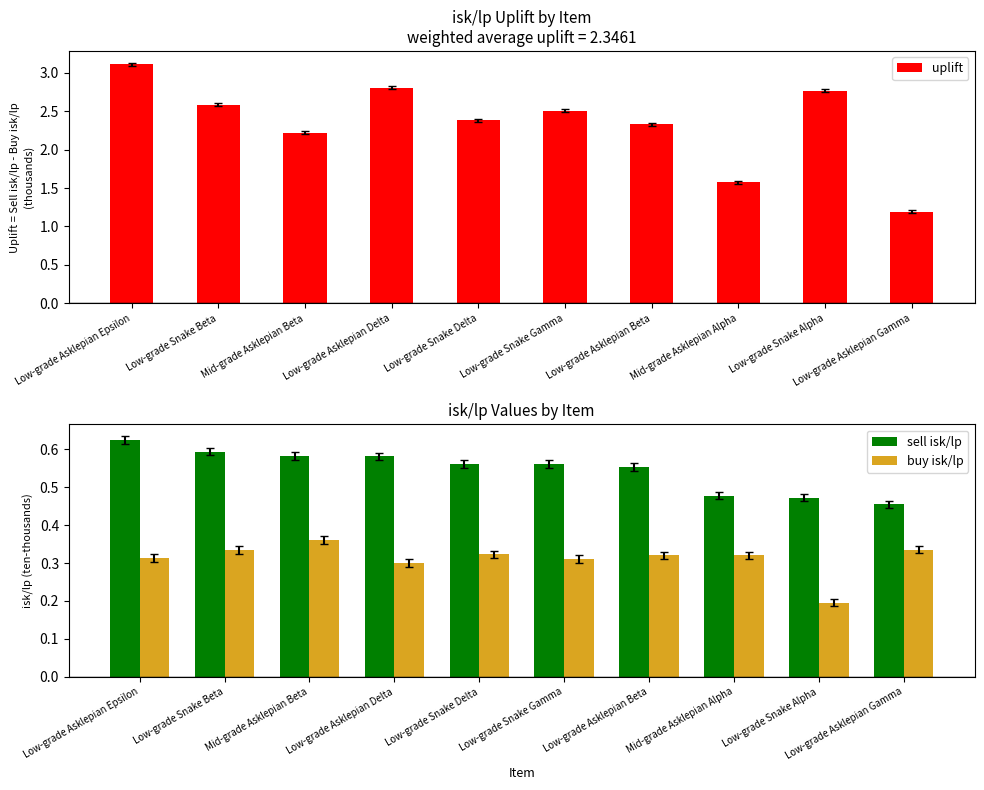

What is the sum of the sell isk/lp values at Mid-grade Asklepian Beta and Low-grade Asklepian Epsilon?

1.2